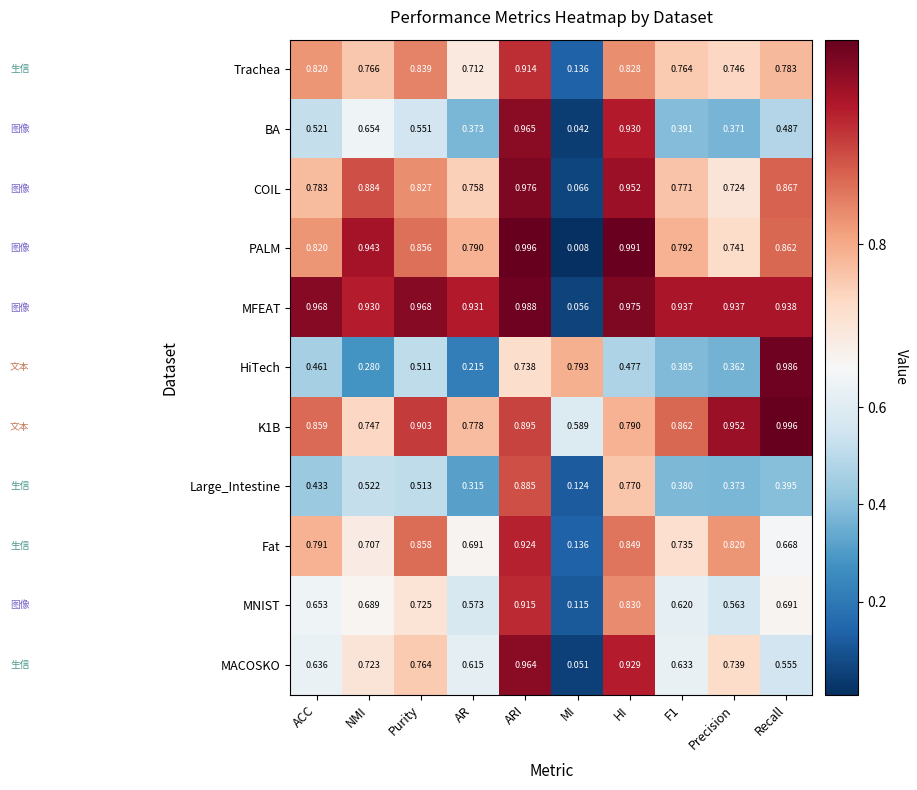

At F1, list the series in order from largest to smallest.

MFEAT, K1B, PALM, COIL, Trachea, Fat, MACOSKO, MNIST, BA, HiTech, Large_Intestine